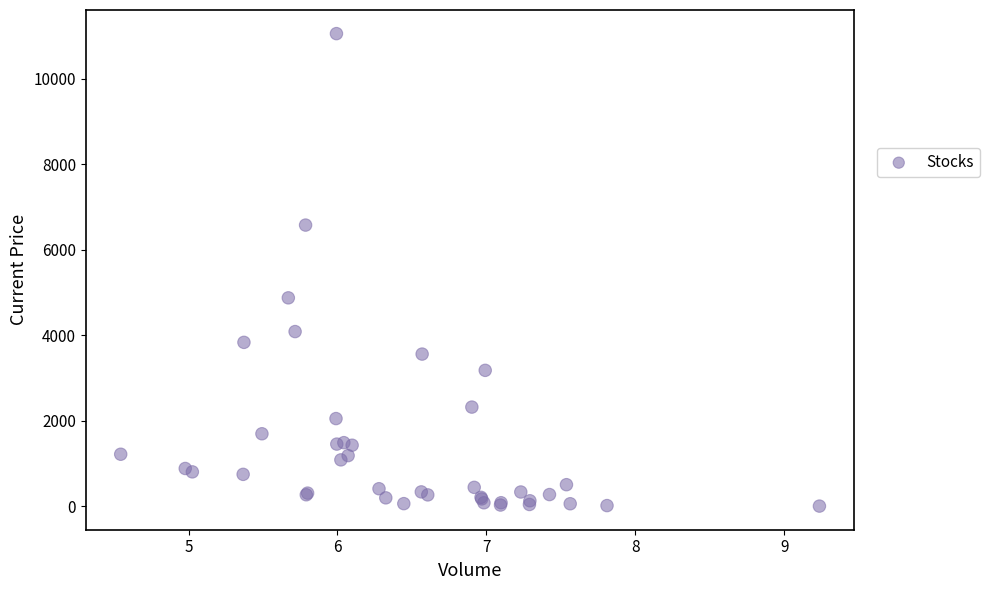

What Y value in the scatter plot is closest to 5532?

4878.0